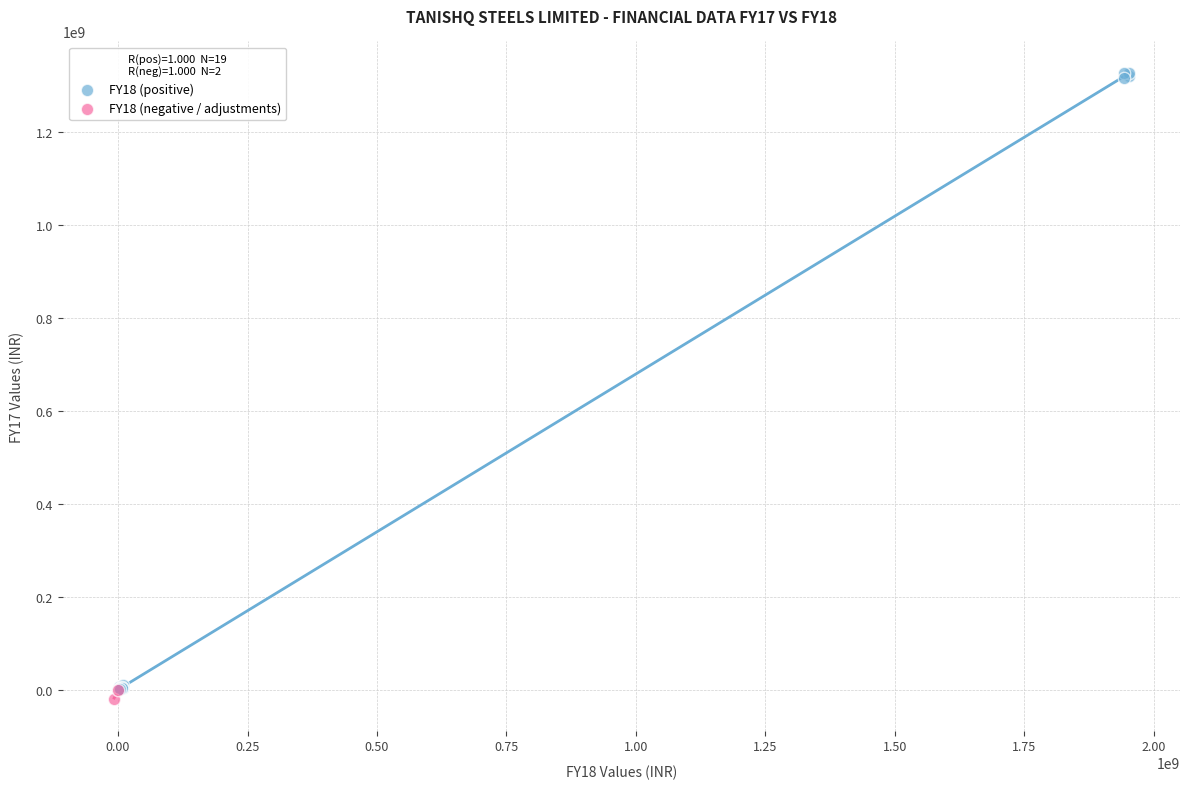

Which series has the widest spread of Y values?

FY18 (positive)